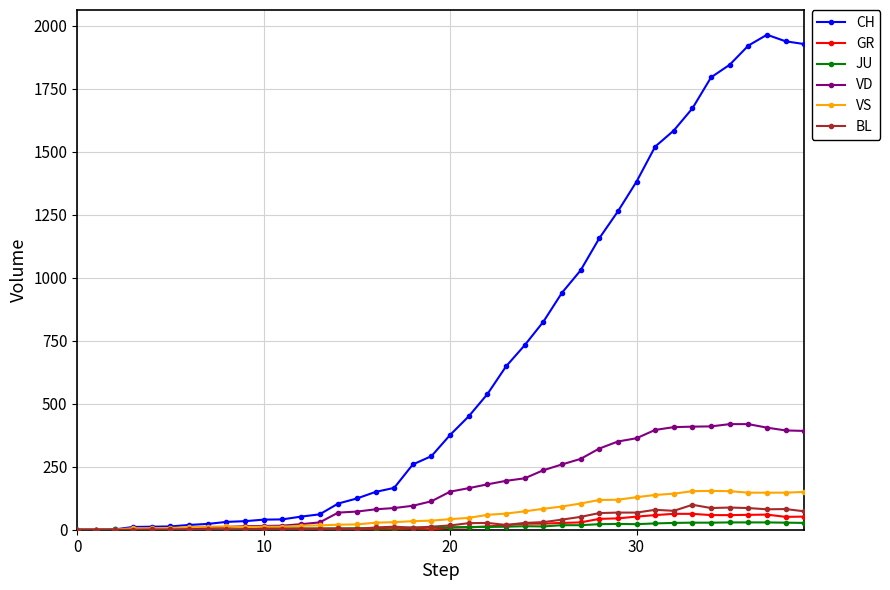

Which series has the largest total across all categories?

CH